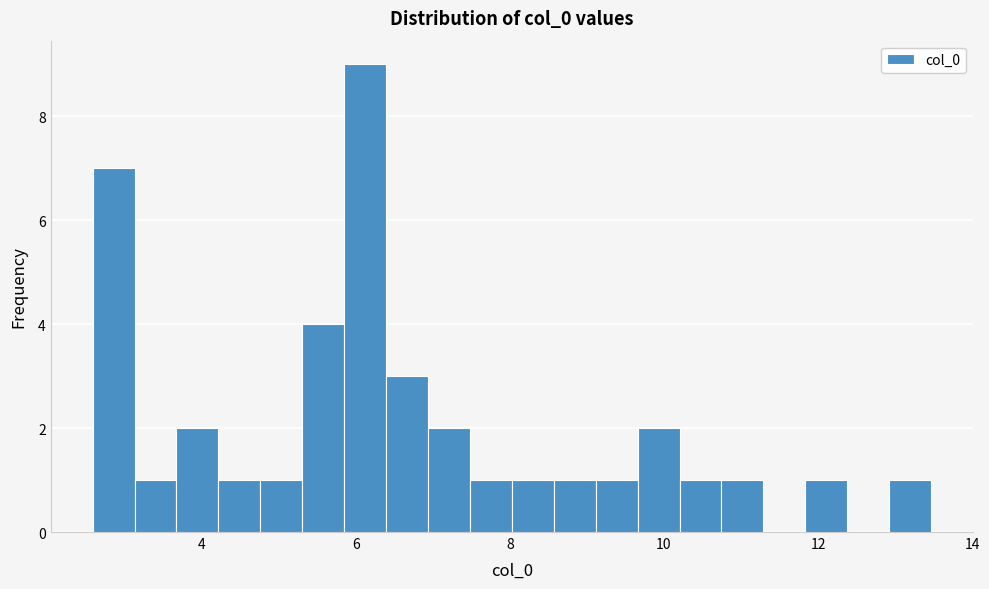

Around what value on the x-axis is the tallest bar? Give the approximate position of its centre, as read against the axis.

6.2